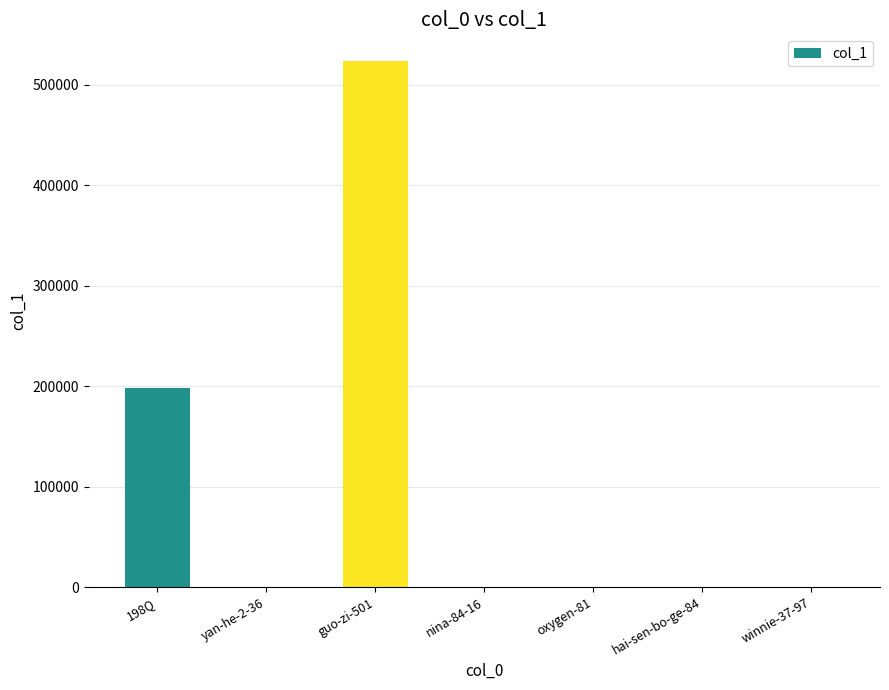

Are the bars horizontal?

No